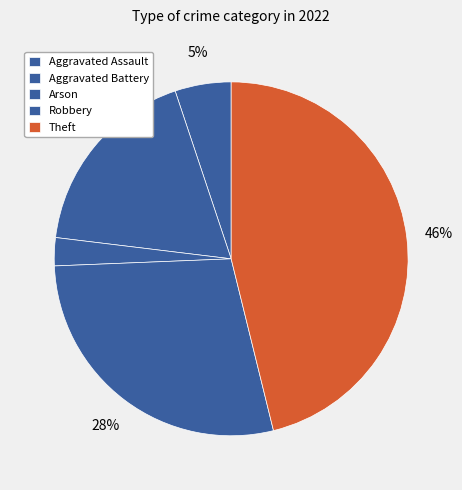

What is the change in value from Aggravated Battery to Robbery?

+4